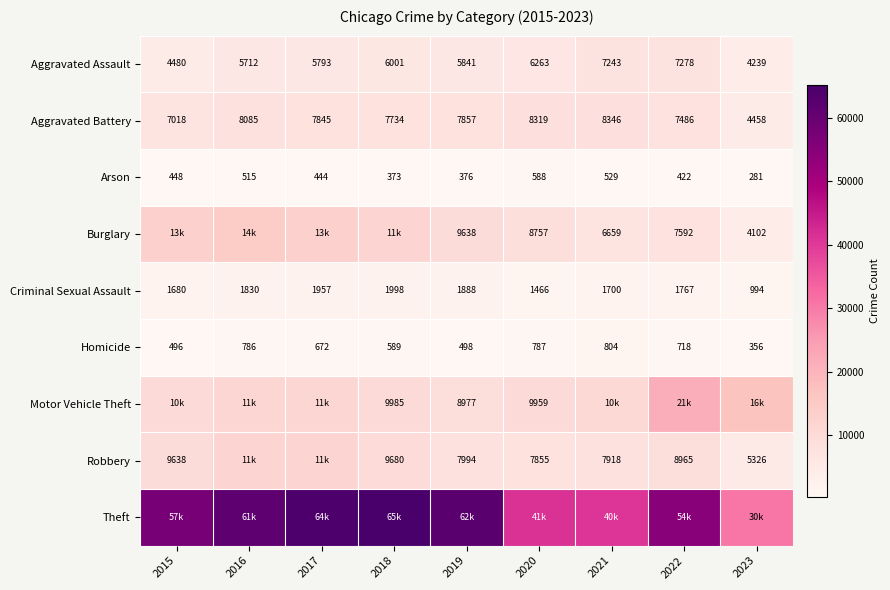

What is the highest value of the Homicide series?

804